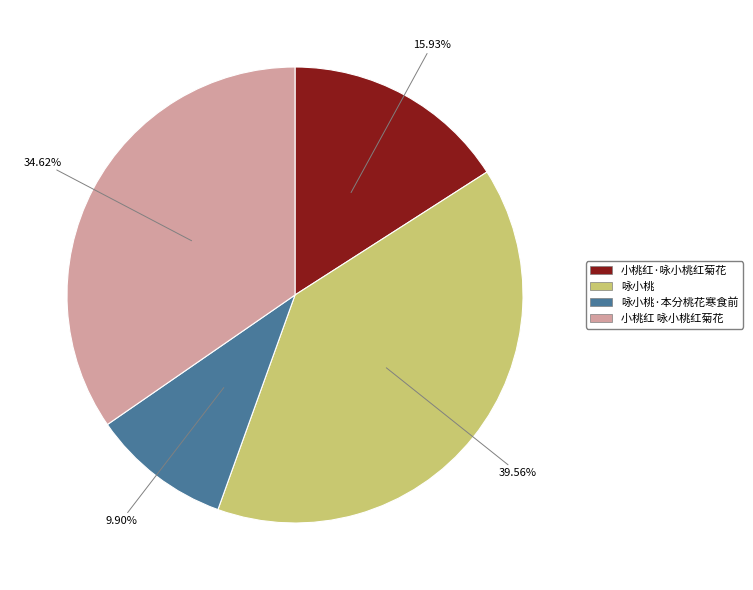

Which slice is the largest?

咏小桃